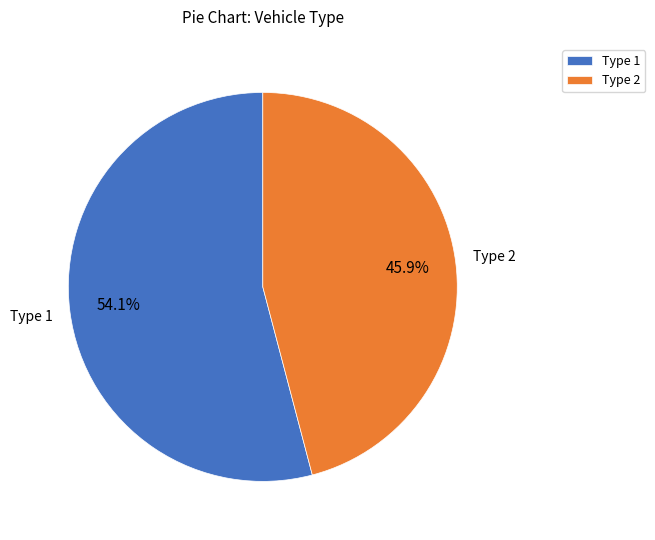

How many slices are in this pie chart?

2